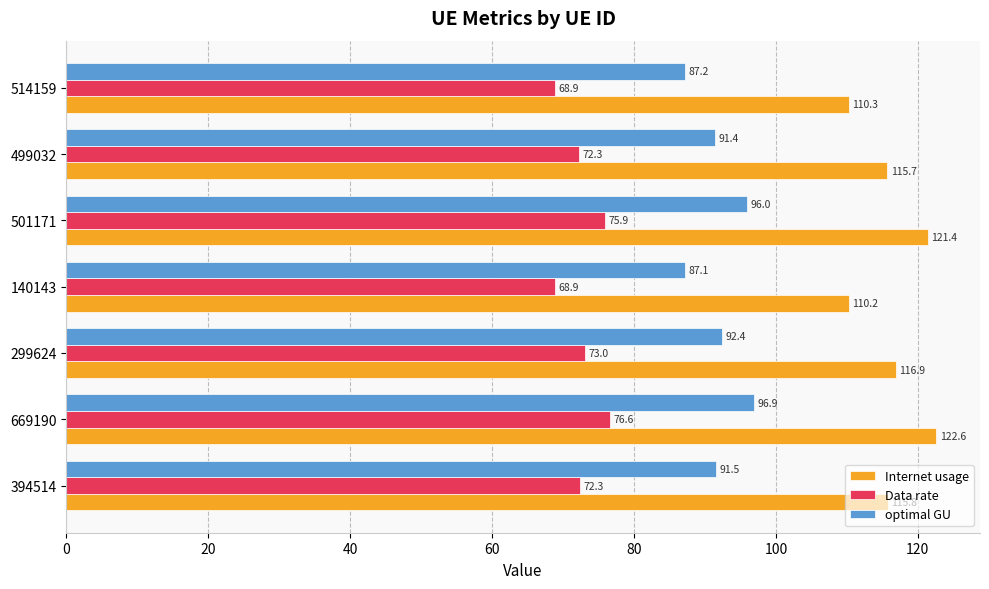

Which series has the widest spread of values?

Internet usage